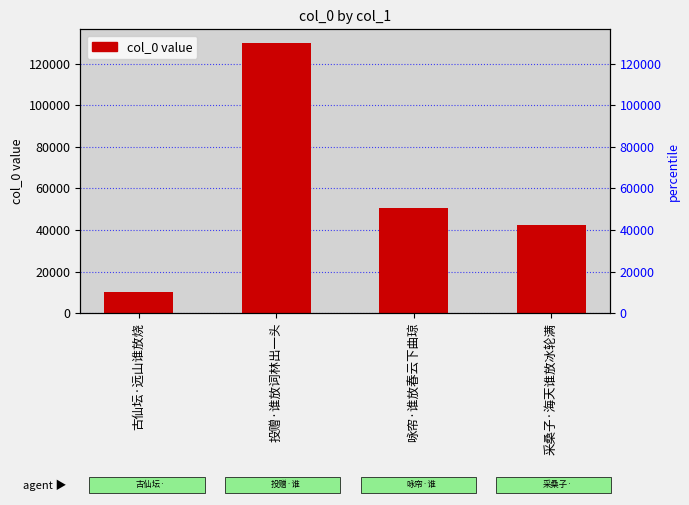

Count the number of values greater than 50628.

1